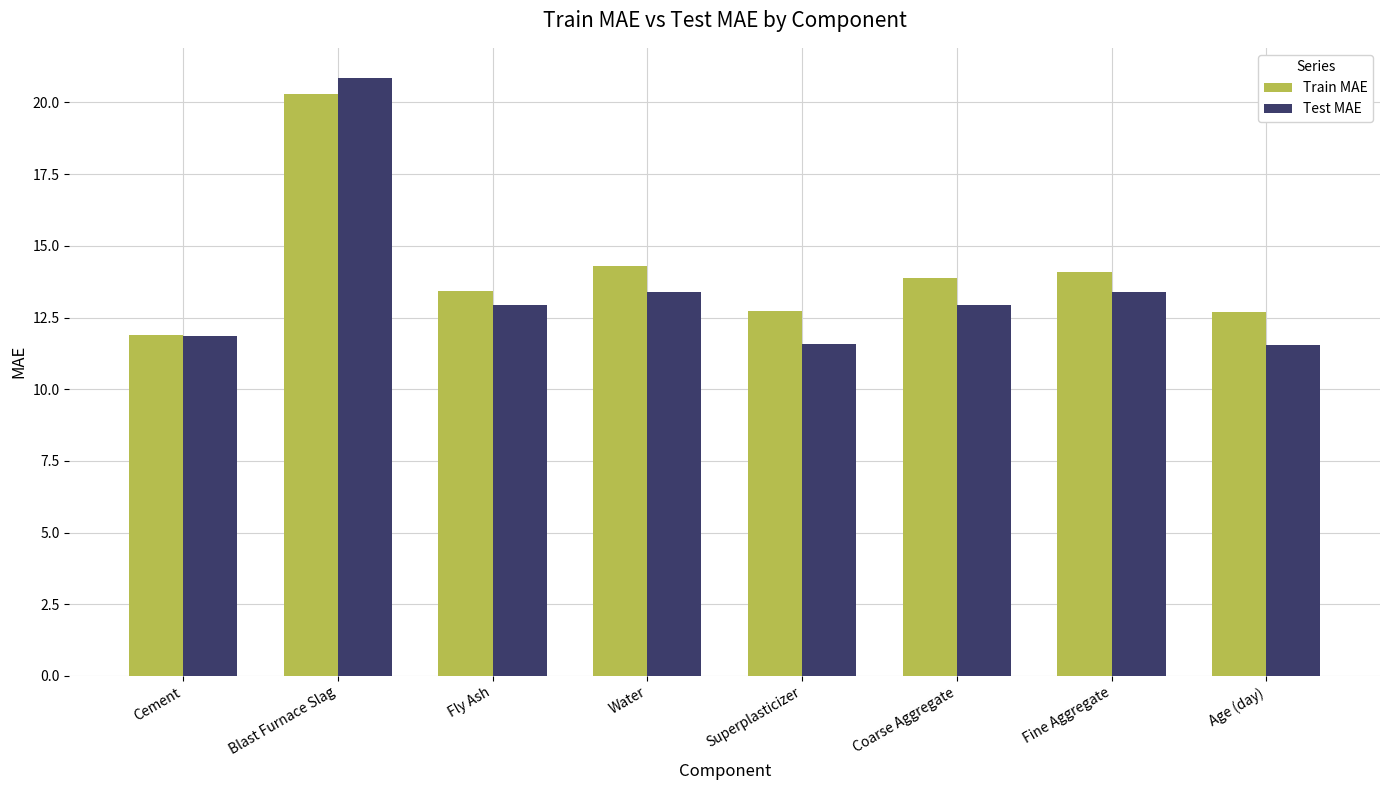

What is the spread (max minus min) of values at Superplasticizer?

1.1